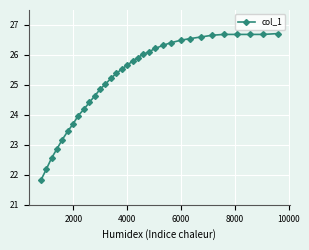

What is the minimum value shown in the chart?

21.8